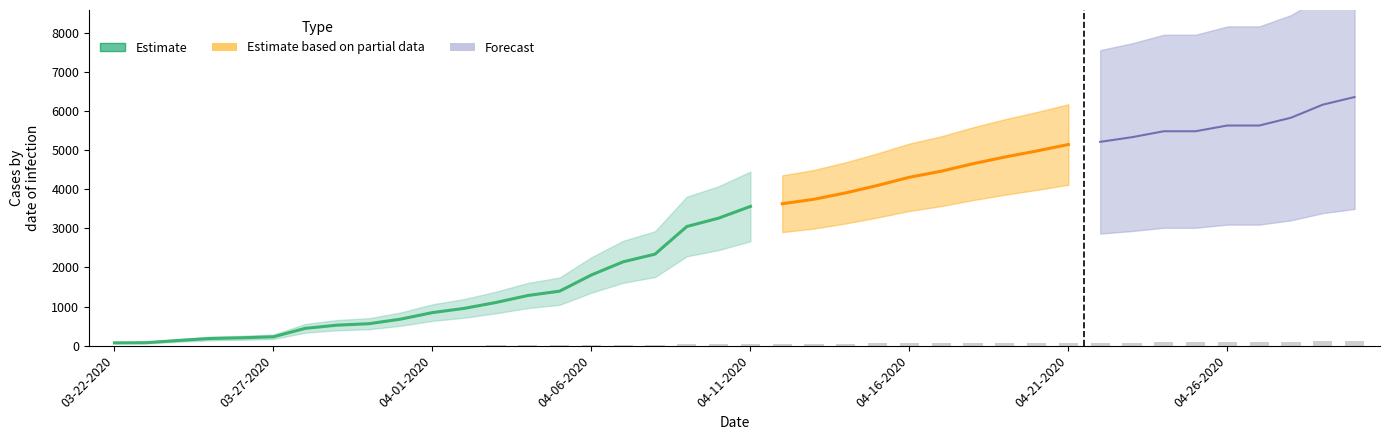

How many data points does each series have?

40